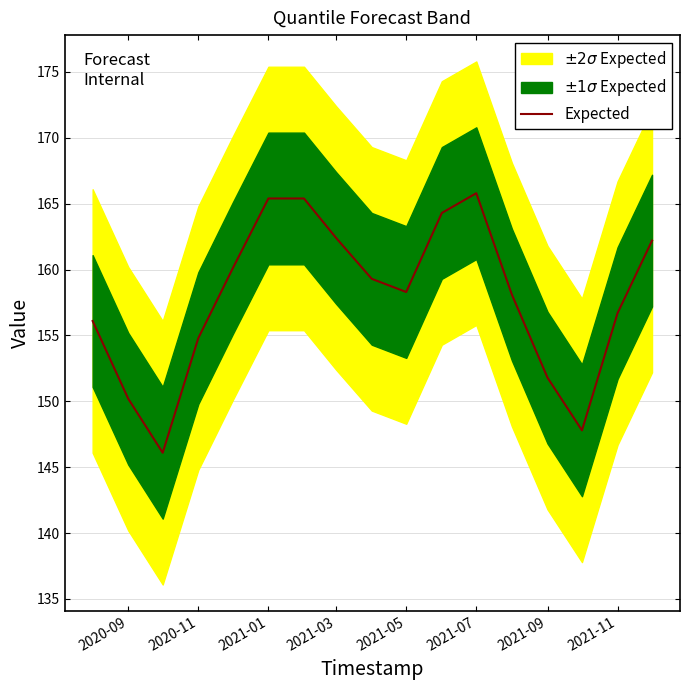

Is this an area chart (filled region under the line)?

No